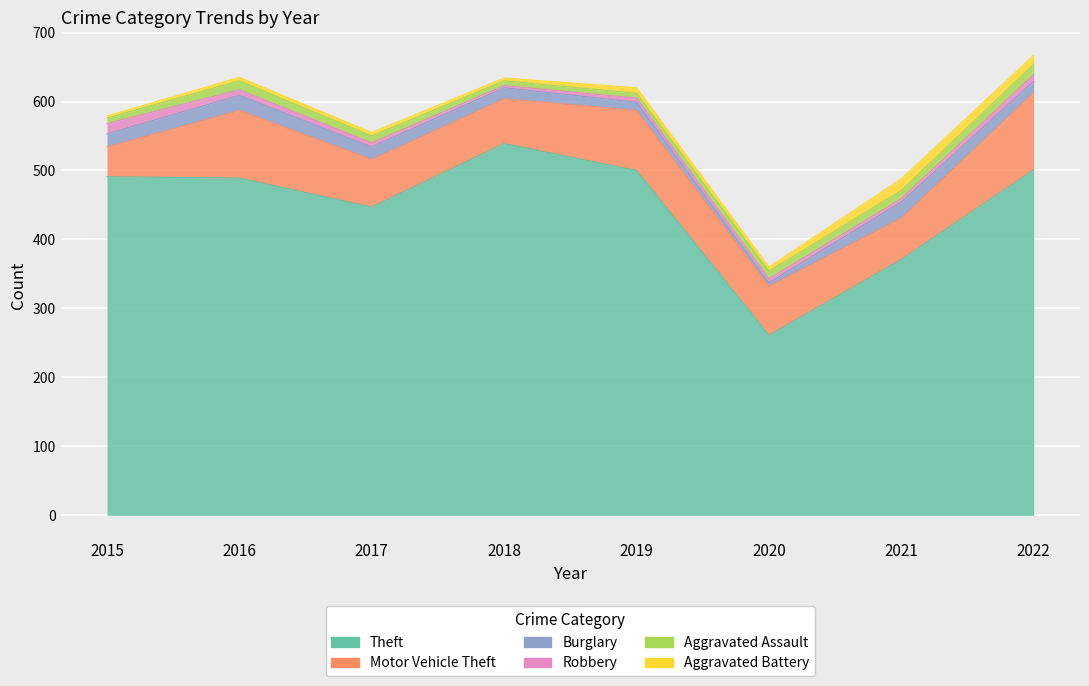

Where is the first local minimum for Robbery?

2018